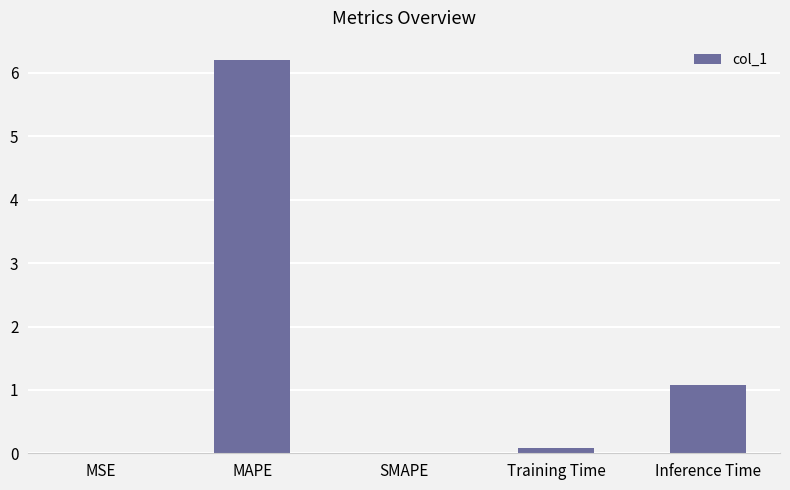

The chart shows a value of 0.0 at MSE. True or false?

True